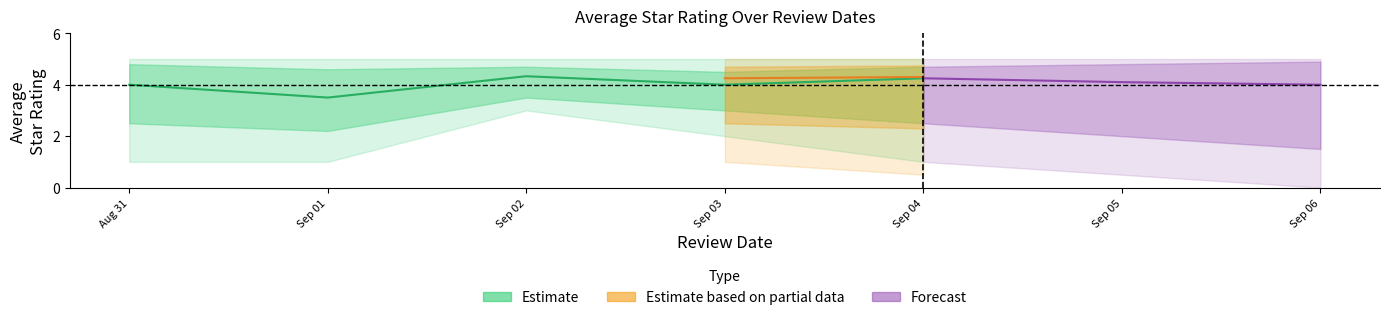

How many series are shown in this chart?

3